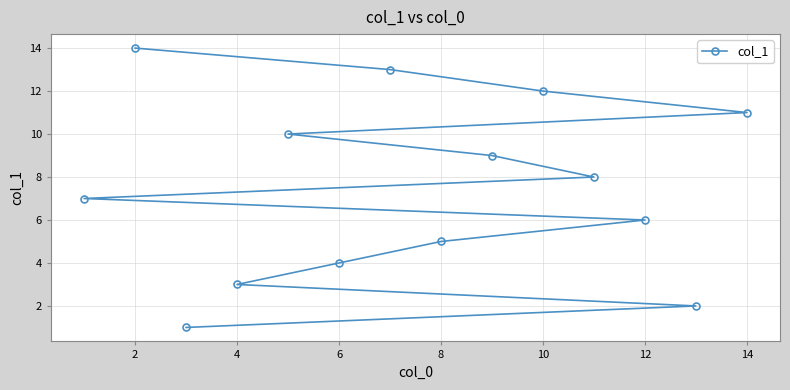

What is the sum of all values?

105